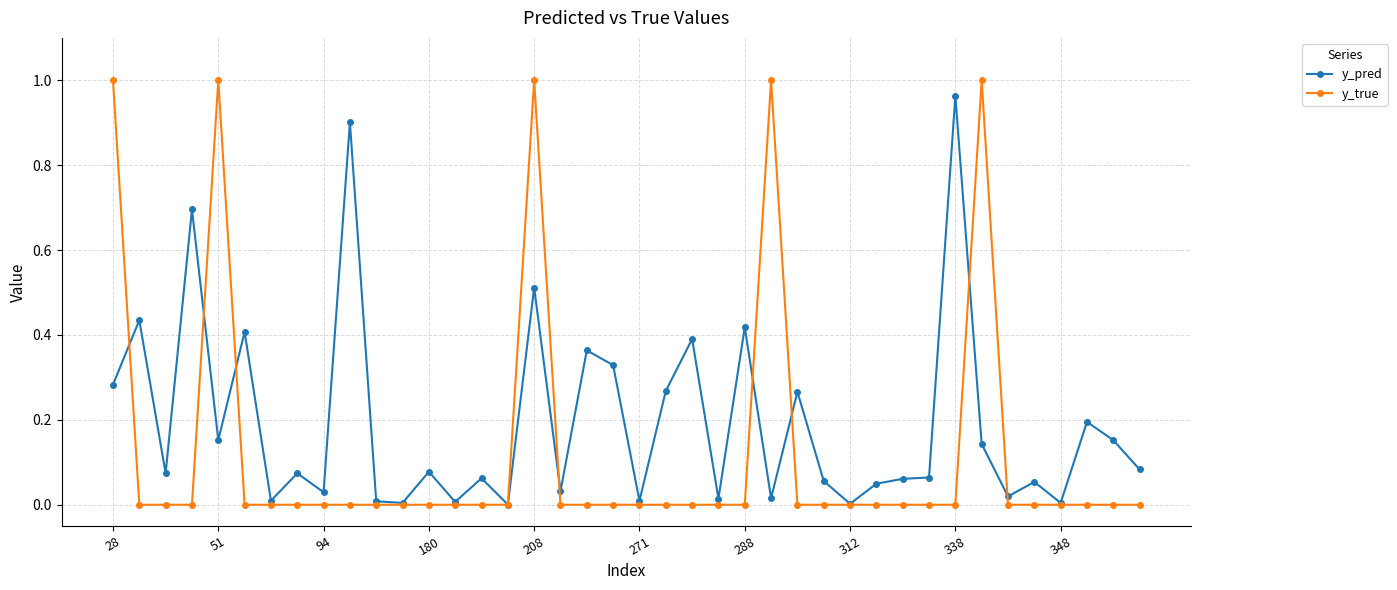

Which series has the widest spread of values?

y_true